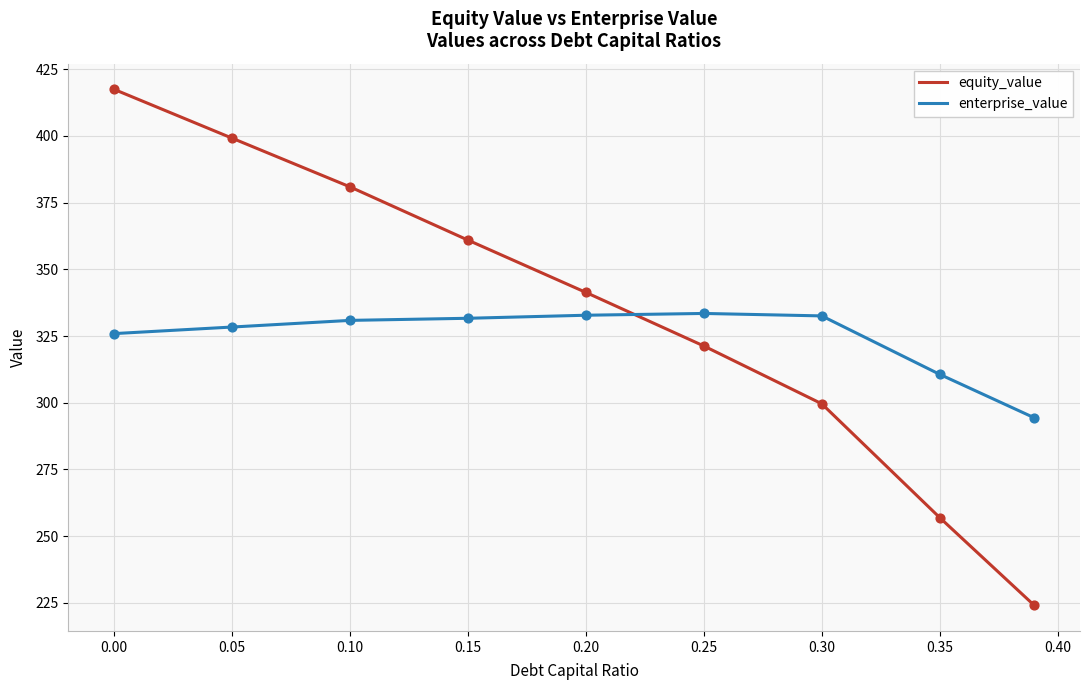

What are all the series names shown in the legend?

equity_value, enterprise_value